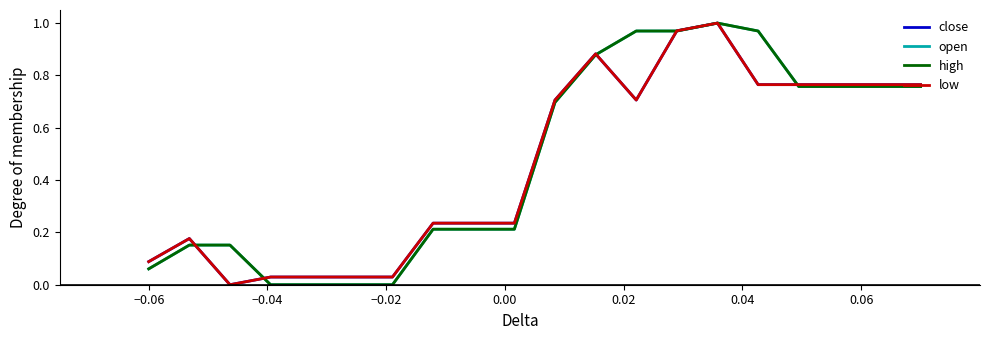

Is this an area chart (filled region under the line)?

No